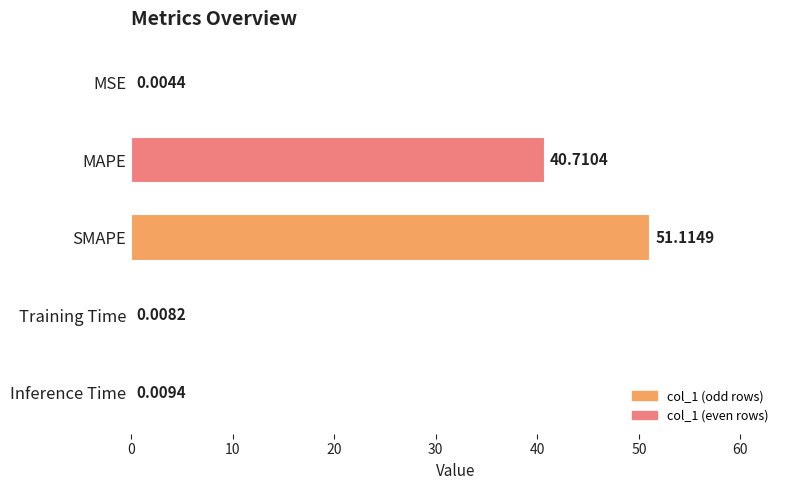

Where is the data nearest to the value 25?

MAPE